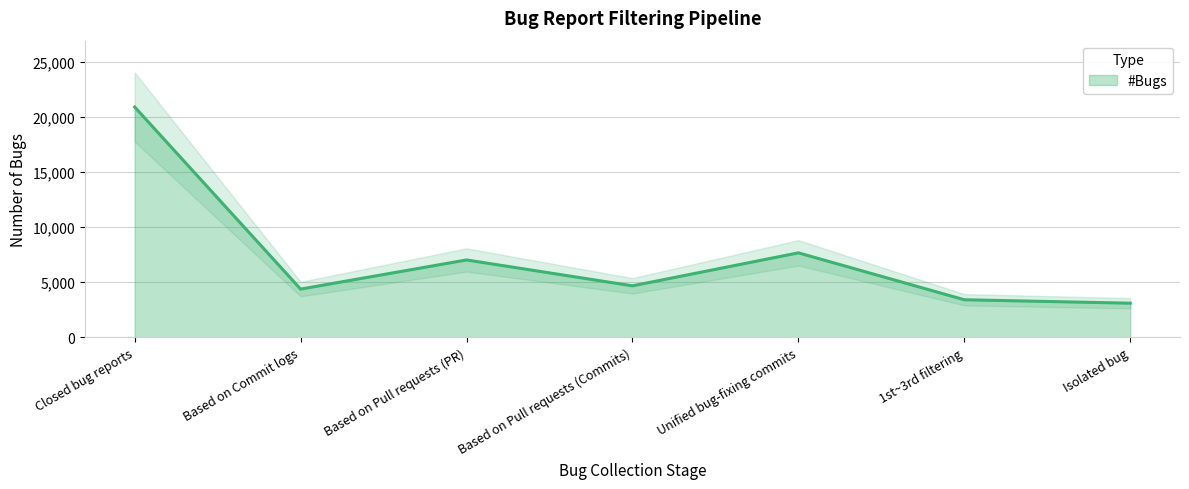

What is the difference between the maximum and minimum values?

17787